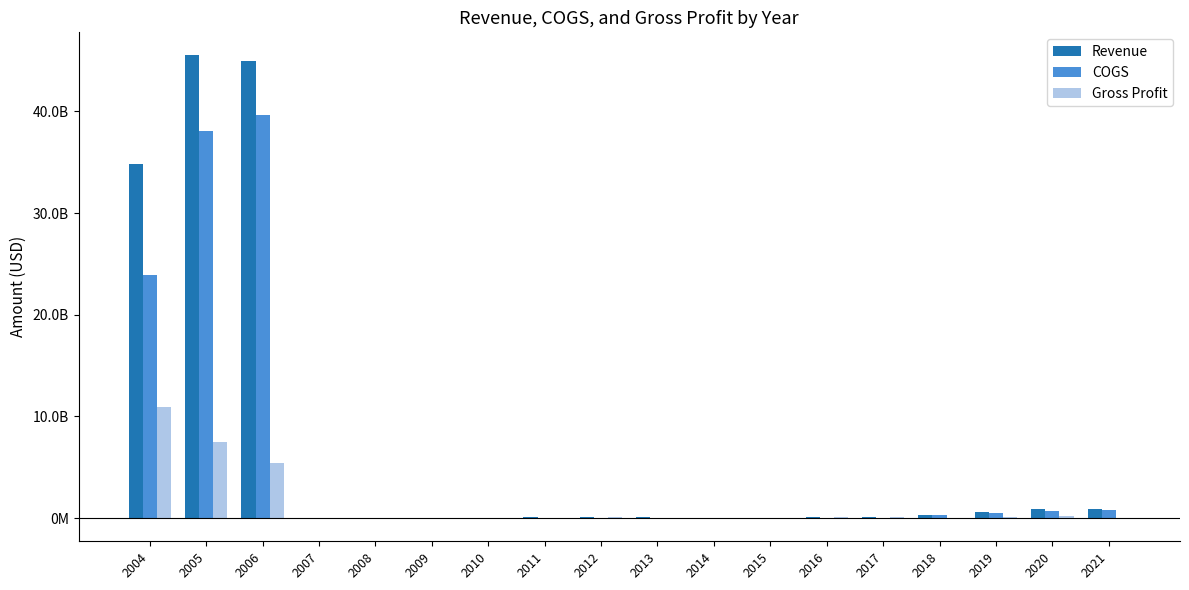

What are all the series names shown in the legend?

Revenue, COGS, Gross Profit